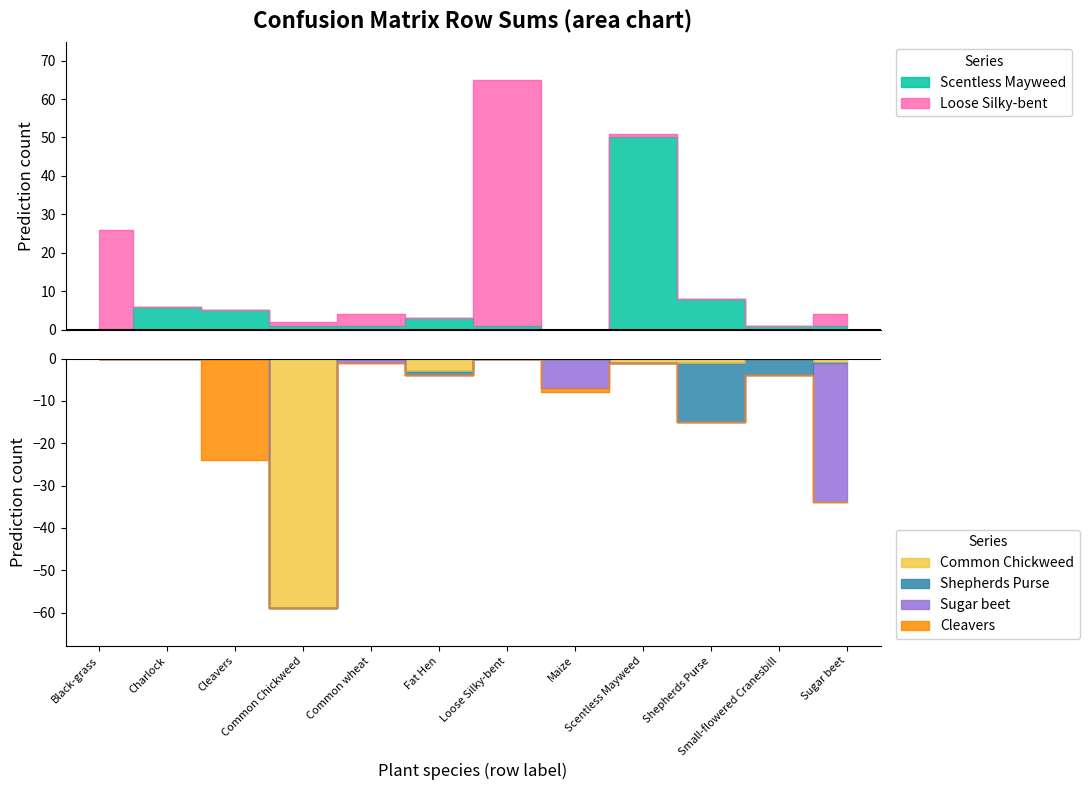

Rank the series by their maximum value, from lowest to highest.

Shepherds Purse, Cleavers, Sugar beet, Scentless Mayweed, Common Chickweed, Loose Silky-bent